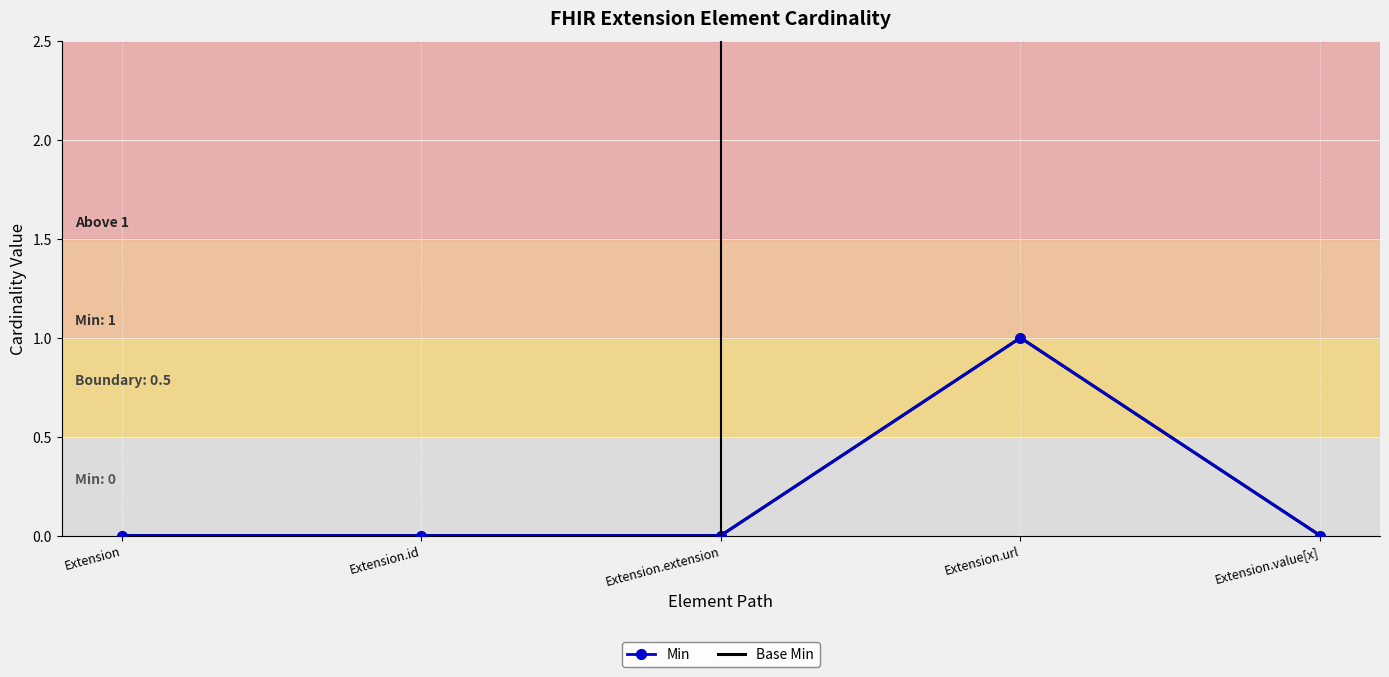

What are all the series names shown in the legend?

Min, Base Min